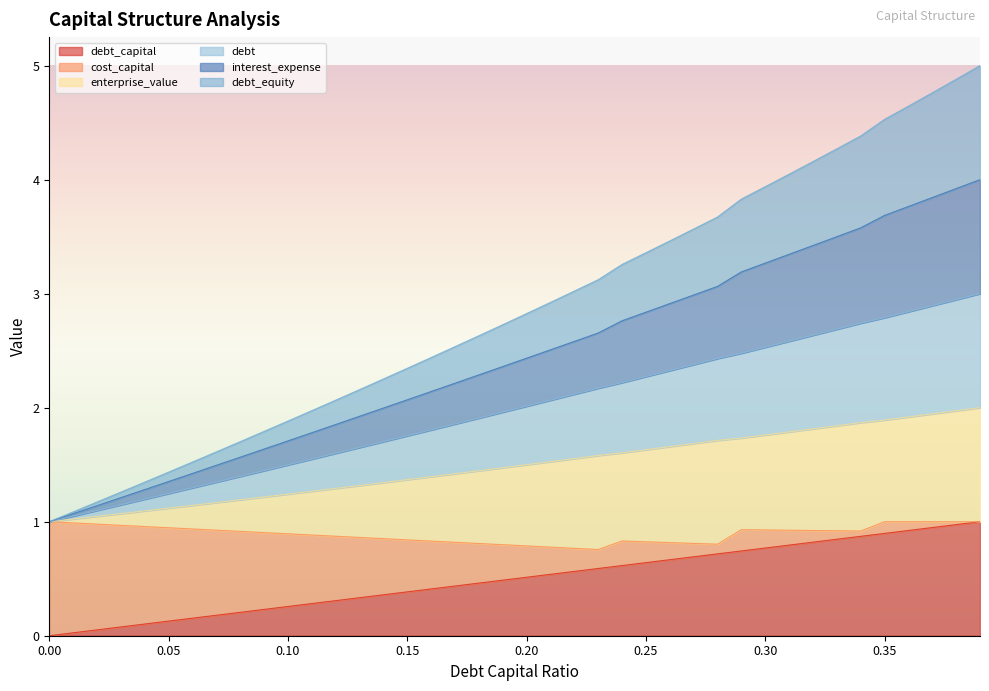

What is the difference between the maximum and minimum values in the debt_capital series?

1.0